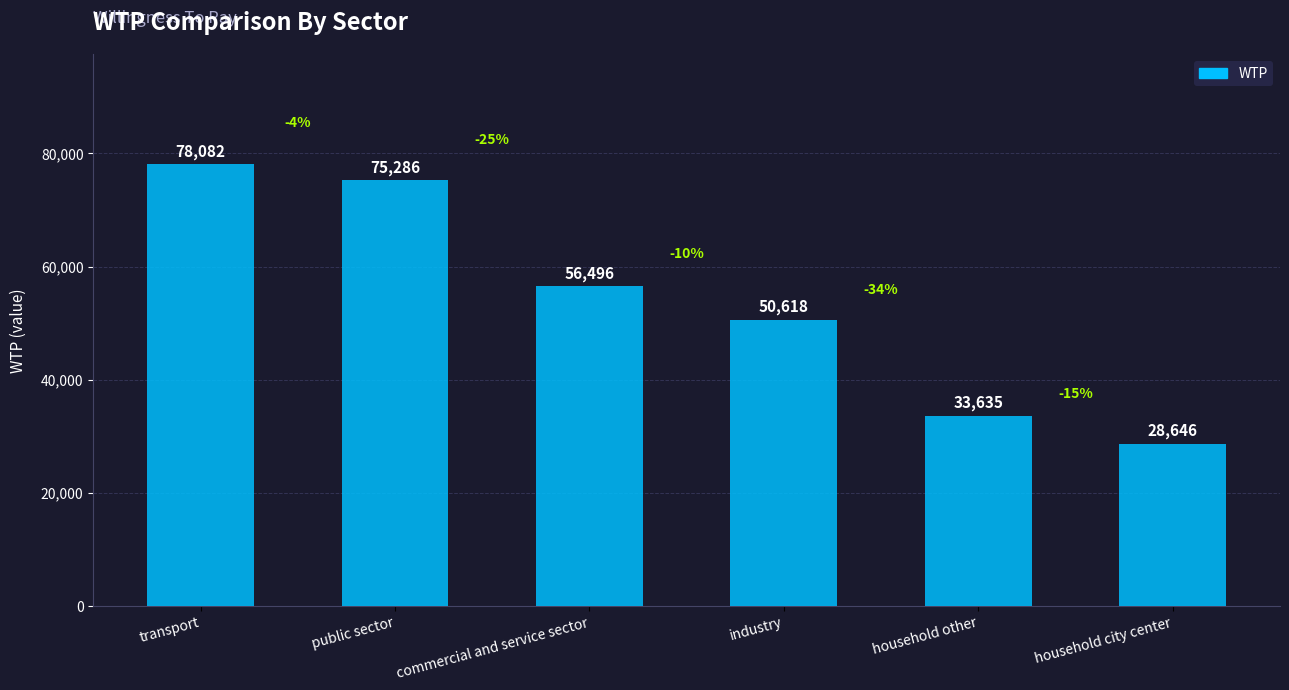

What position from the right is household city center?

1